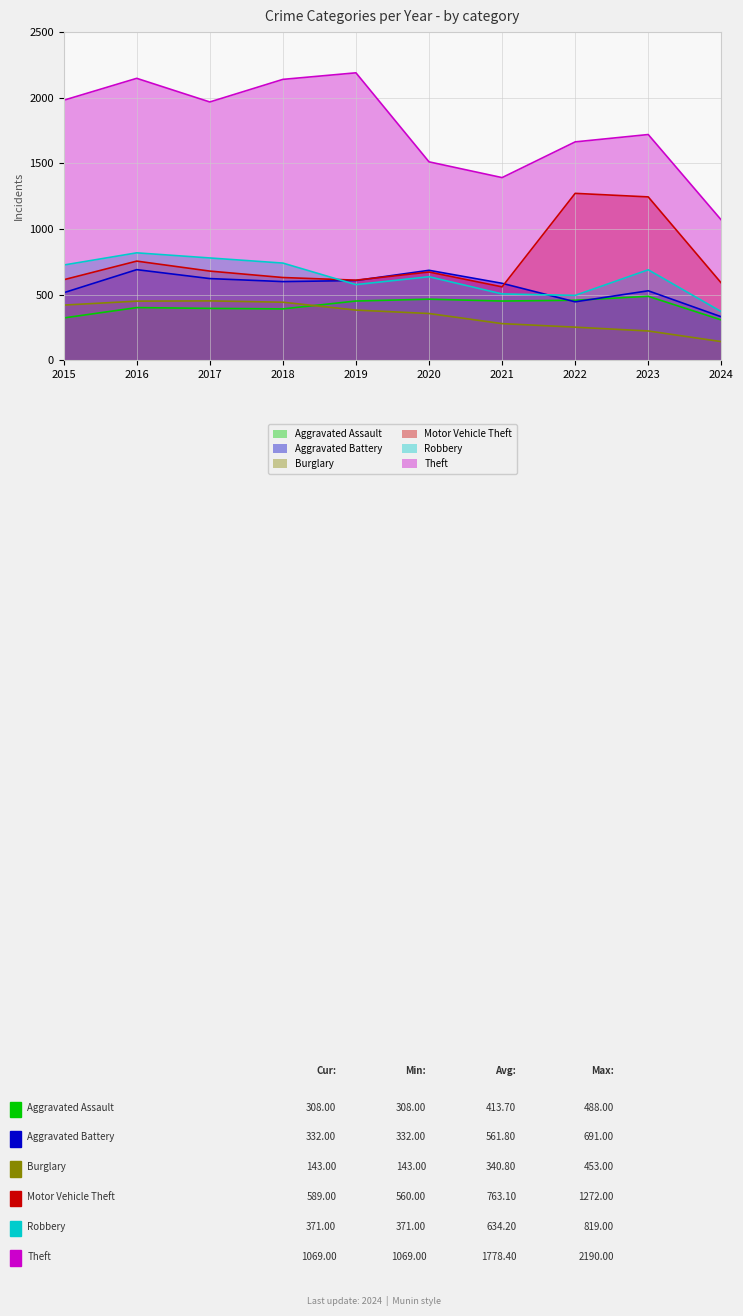

Reading left to right, list all the values displayed in this chart.

Aggravated Assault: 323	402	396	392	452	466	452	458	488	308
Aggravated Battery: 515	691	623	600	608	686	587	446	530	332
Burglary: 421	451	453	443	383	357	280	253	224	143
Motor Vehicle Theft: 614	756	680	631	611	673	560	1272	1245	589
Robbery: 726	819	780	741	577	637	506	495	690	371
Theft: 1981	2148	1968	2140	2190	1512	1392	1664	1720	1069